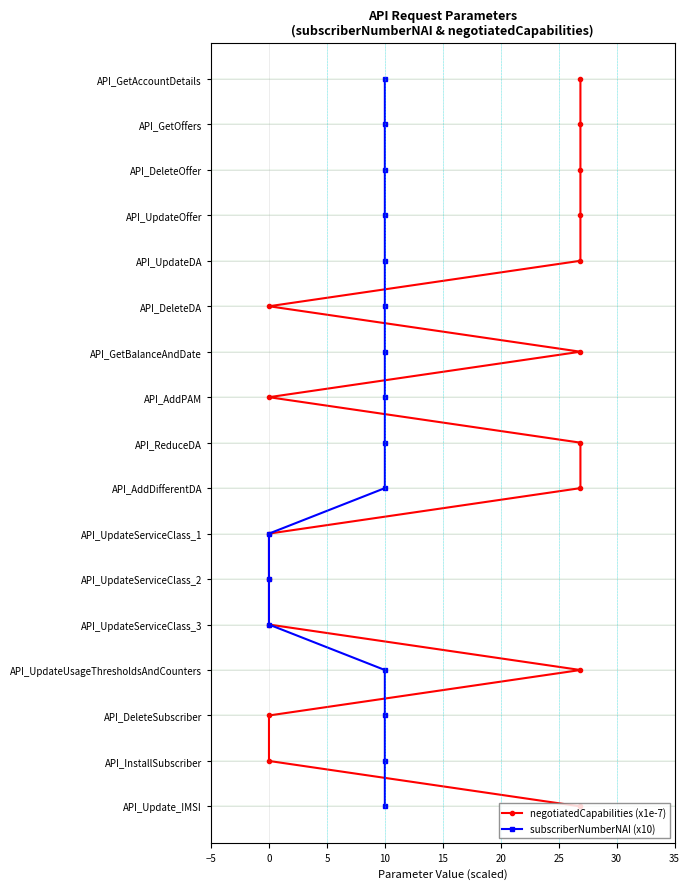

Which series has the widest spread of values?

negotiatedCapabilities (x1e-7)